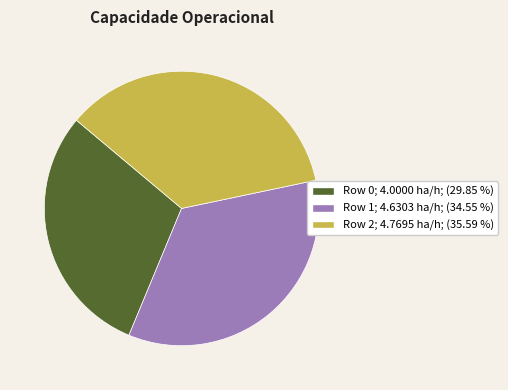

Between Row 1; 4.6303 ha/h; (34.55 %) and Row 2; 4.7695 ha/h; (35.59 %), which is larger?

Row 2; 4.7695 ha/h; (35.59 %)